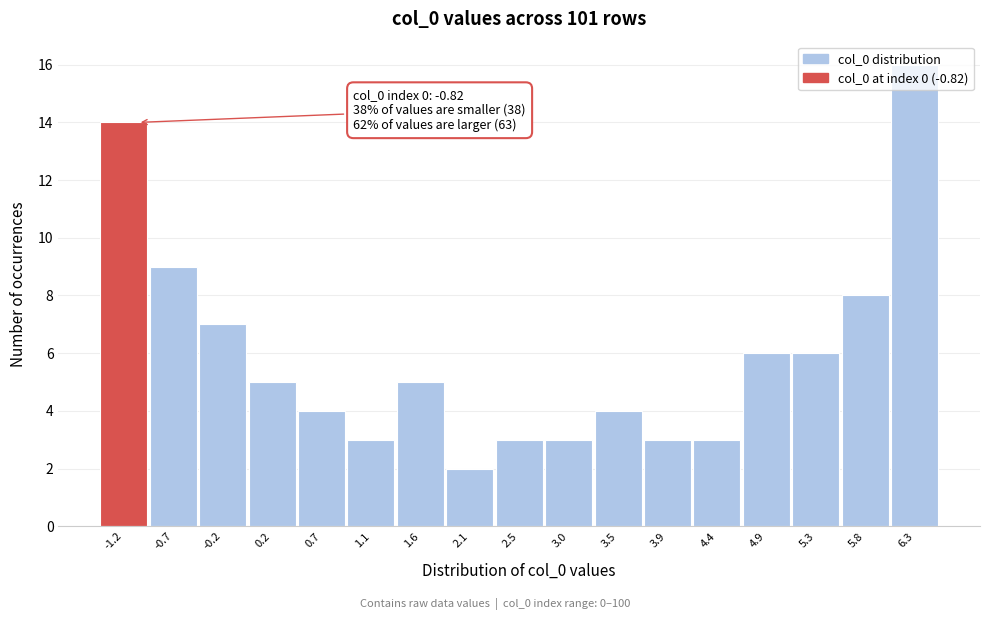

What is the label of the 16th bar from the left?

5.8